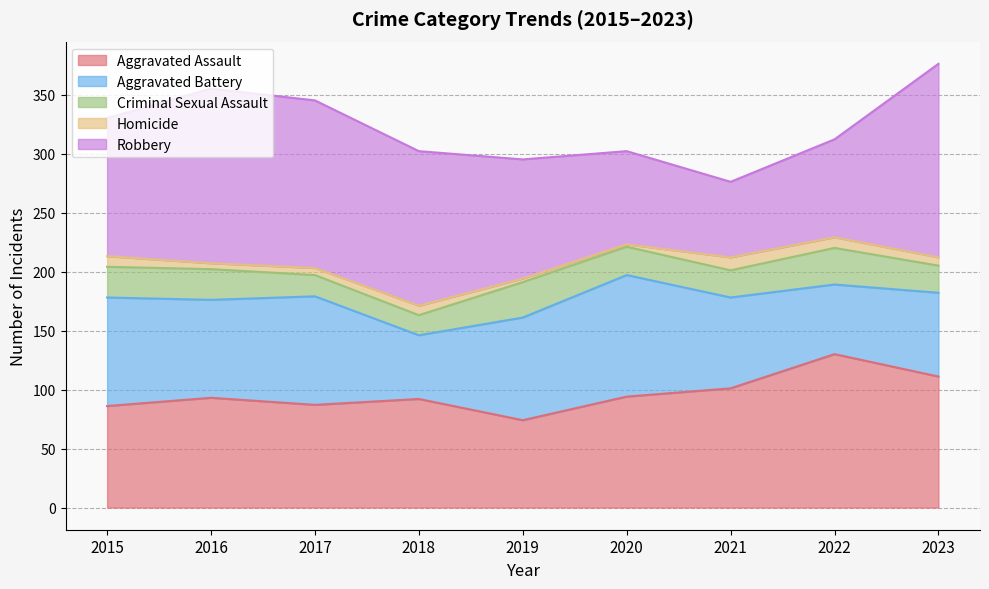

At 2016, list the series in order from largest to smallest.

Robbery, Aggravated Assault, Aggravated Battery, Criminal Sexual Assault, Homicide